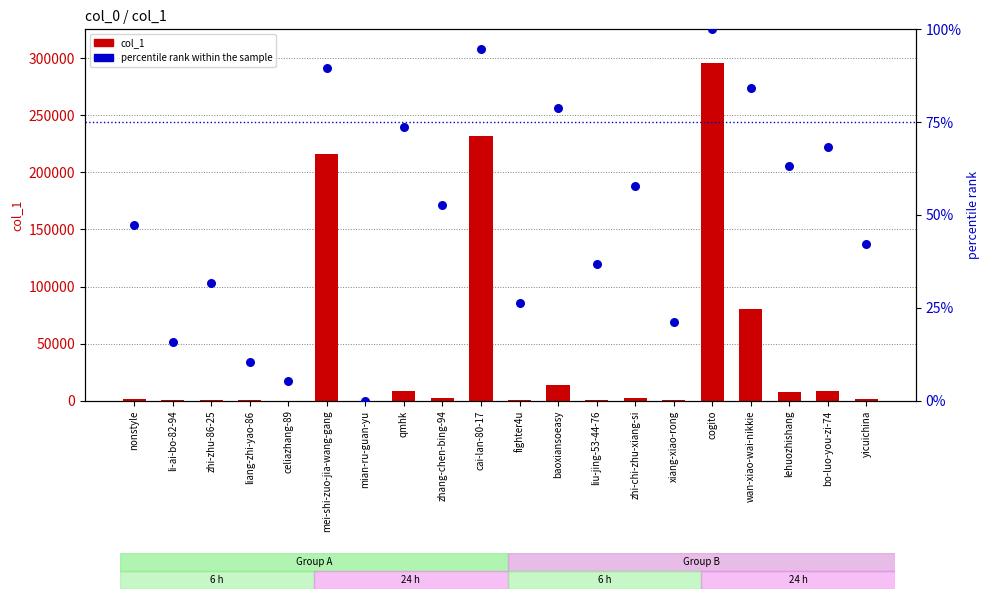

What is the total value across all series at qmhk?

8836.7